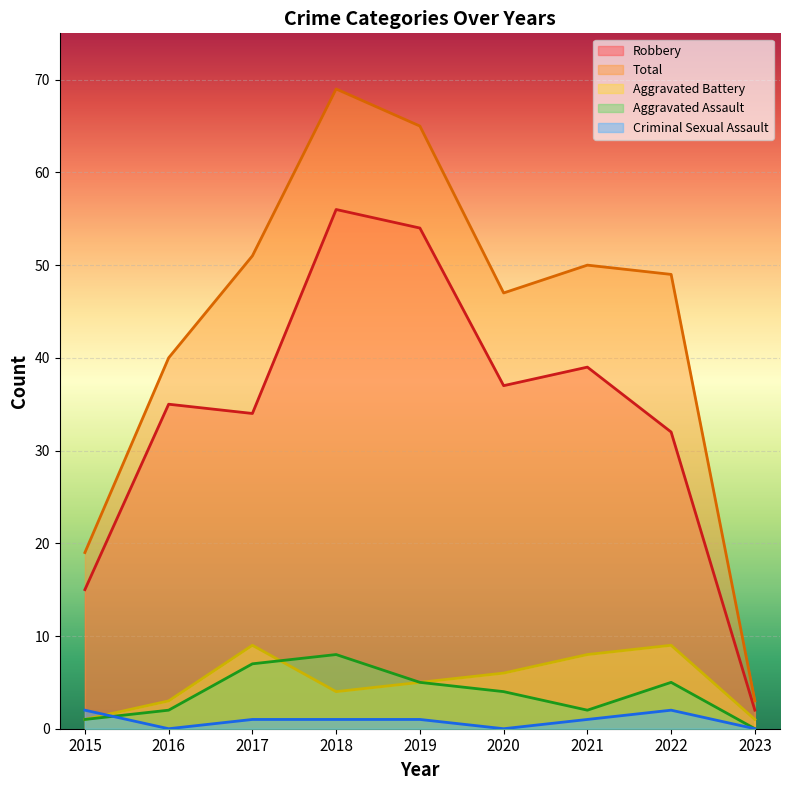

Reading right to left, extract all data points from this chart.

Aggravated Assault: 2023=0	2022=5	2021=2	2020=4	2019=5	2018=8	2017=7	2016=2	2015=1
Aggravated Battery: 2023=1	2022=9	2021=8	2020=6	2019=5	2018=4	2017=9	2016=3	2015=1
Criminal Sexual Assault: 2023=0	2022=2	2021=1	2020=0	2019=1	2018=1	2017=1	2016=0	2015=2
Robbery: 2023=2	2022=32	2021=39	2020=37	2019=54	2018=56	2017=34	2016=35	2015=15
Total: 2023=3	2022=49	2021=50	2020=47	2019=65	2018=69	2017=51	2016=40	2015=19